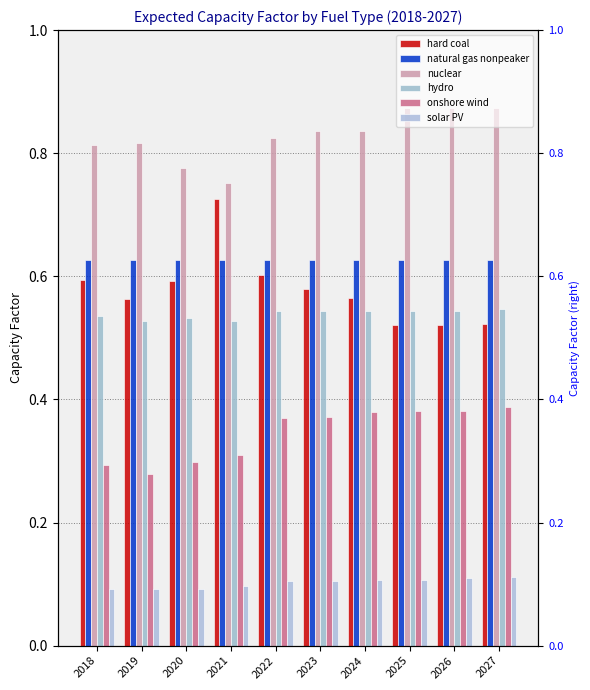

What is the difference between the maximum and minimum values in the onshore wind series?

0.1